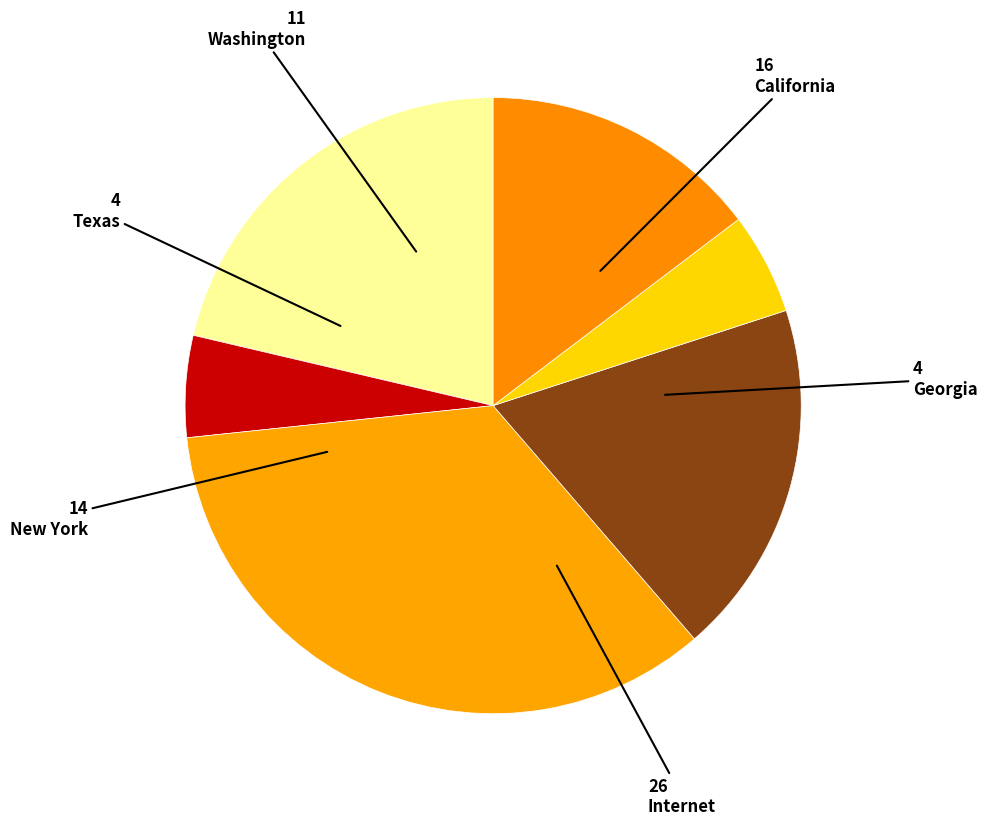

What is the smallest slice in the pie chart?

Georgia